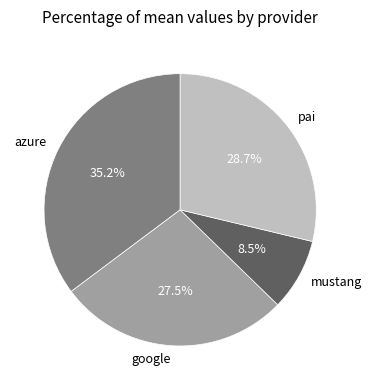

To the nearest percent, what percentage of the pie is pai?

29%